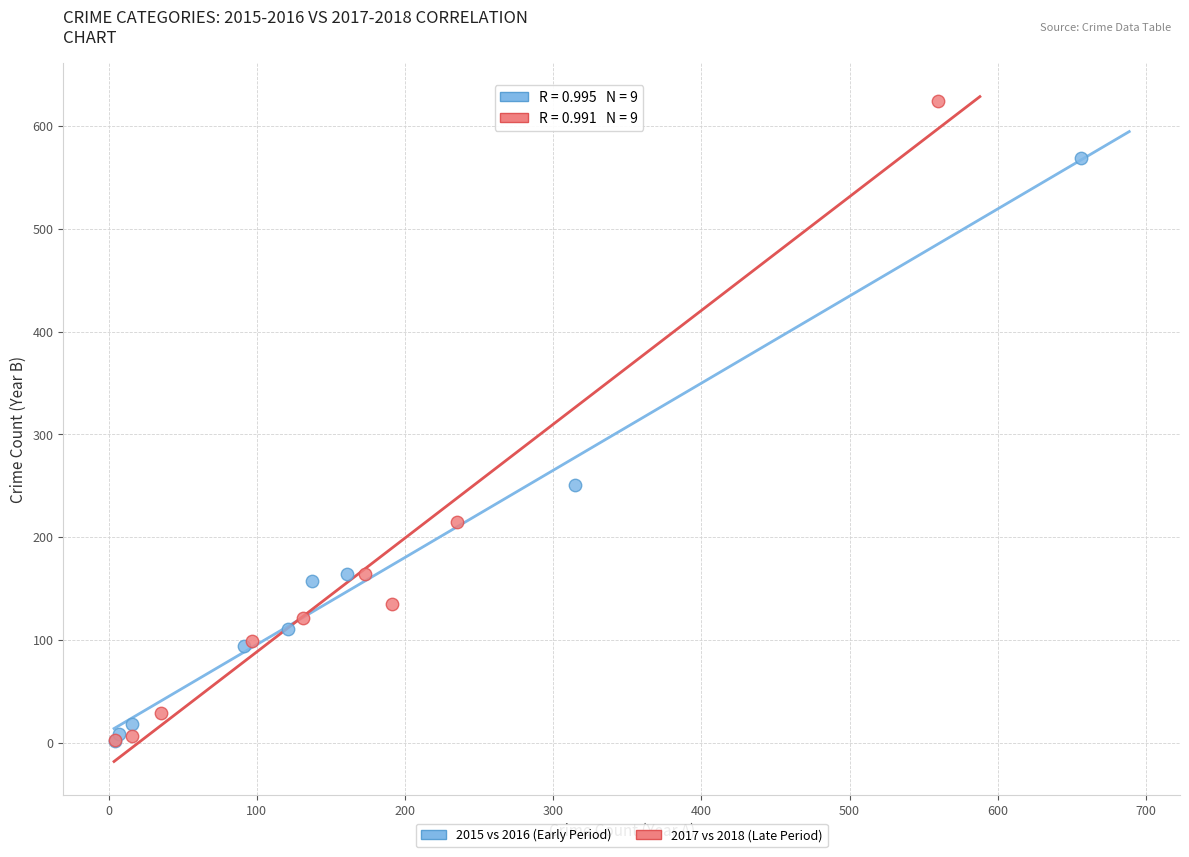

Which series has the largest Y range (max minus min)?

2017 vs 2018 (Late Period)